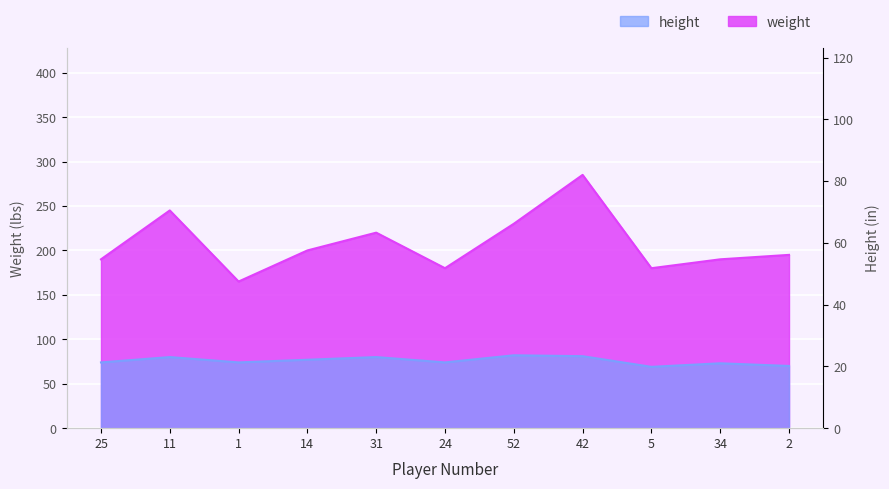

At which category does height reach its first local valley?

1